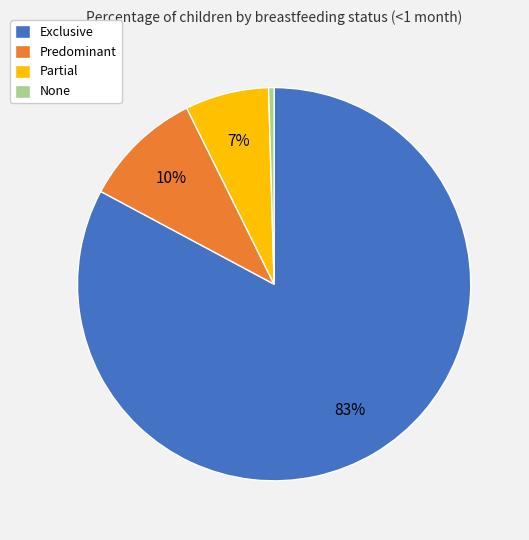

Rank the categories by value from highest to lowest.

Exclusive, Predominant, Partial, None